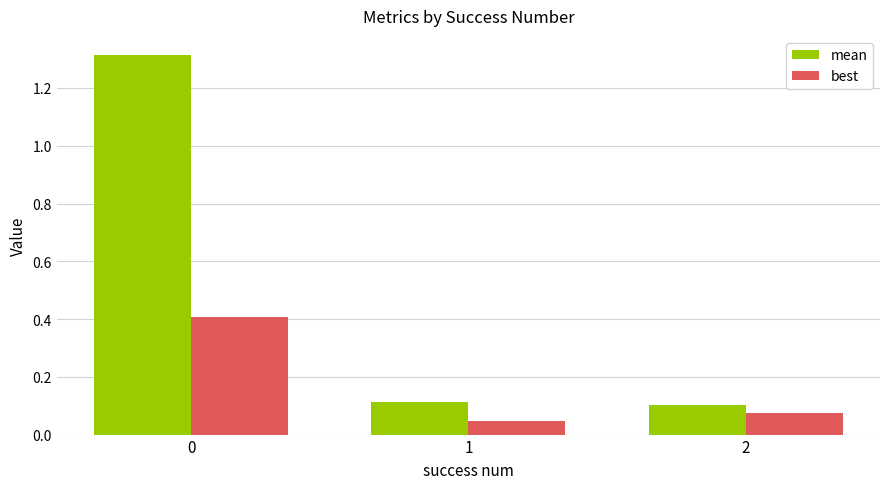

Which series has the largest total across all categories?

mean